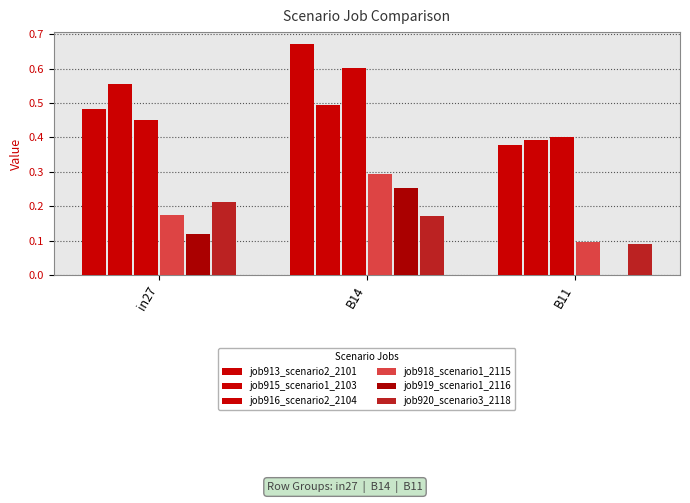

What is the difference between the maximum and minimum values in the job918_scenario1_2115 series?

0.2